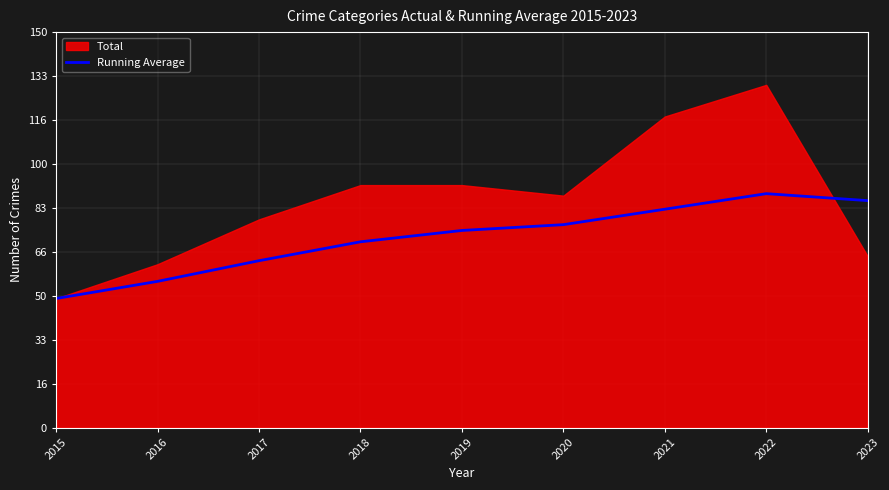

The value of Running Average at 2019 is 74.8. True or false?

True